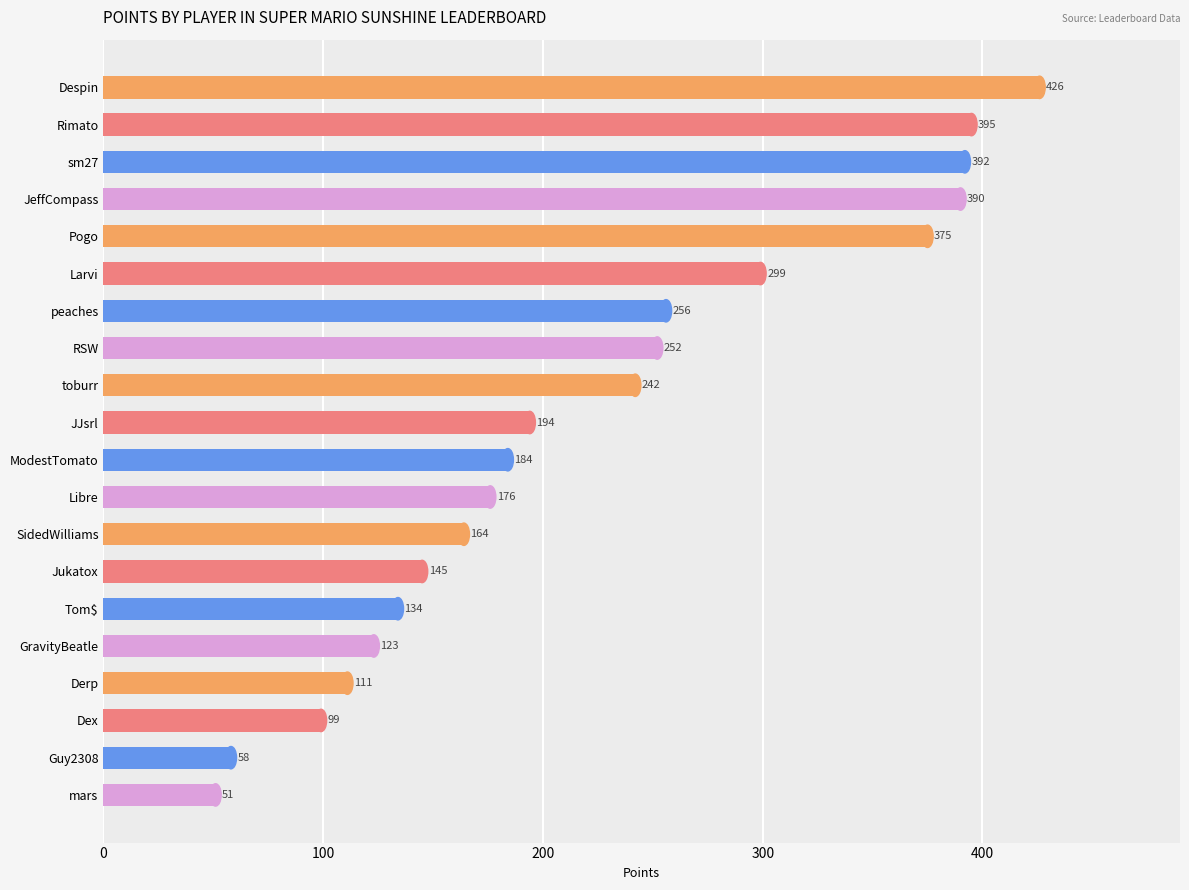

What is the label of the 5th bar from the top?

Pogo